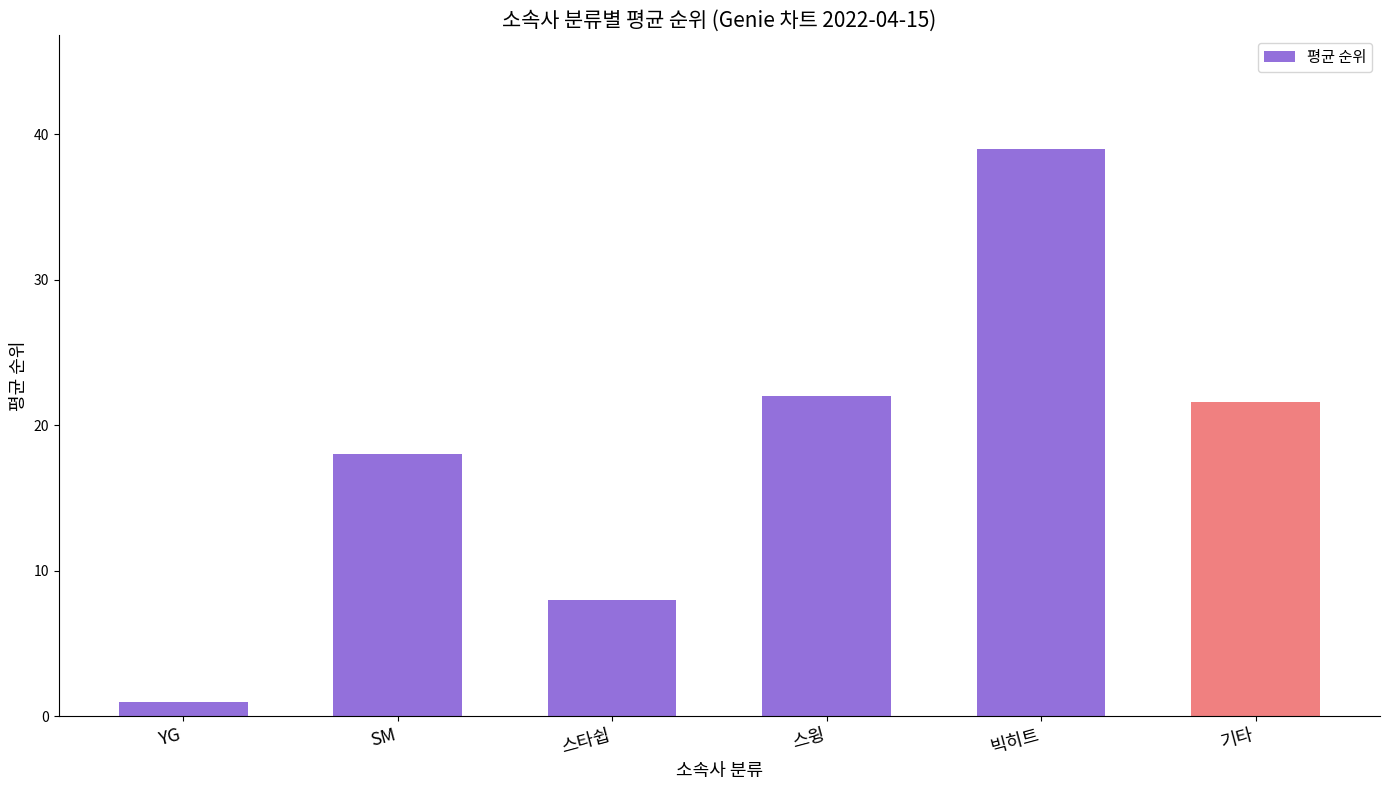

At which category does the chart reach its peak across all series?

빅히트